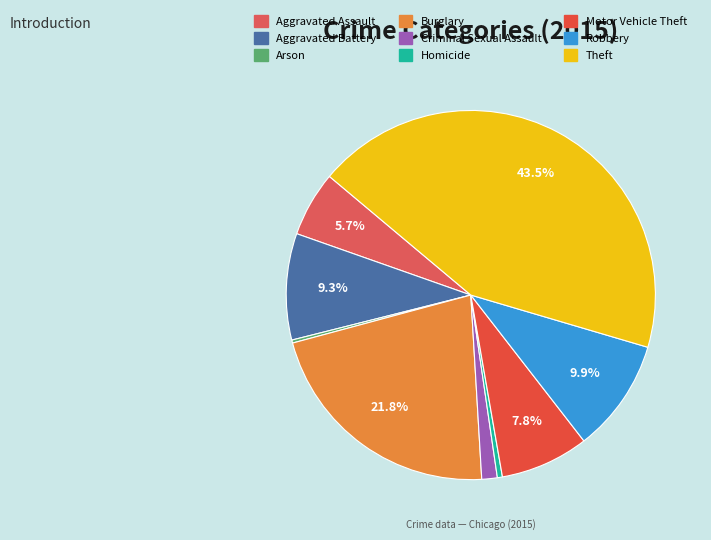

What percentage is NOT represented by Criminal Sexual Assault?

98.6%